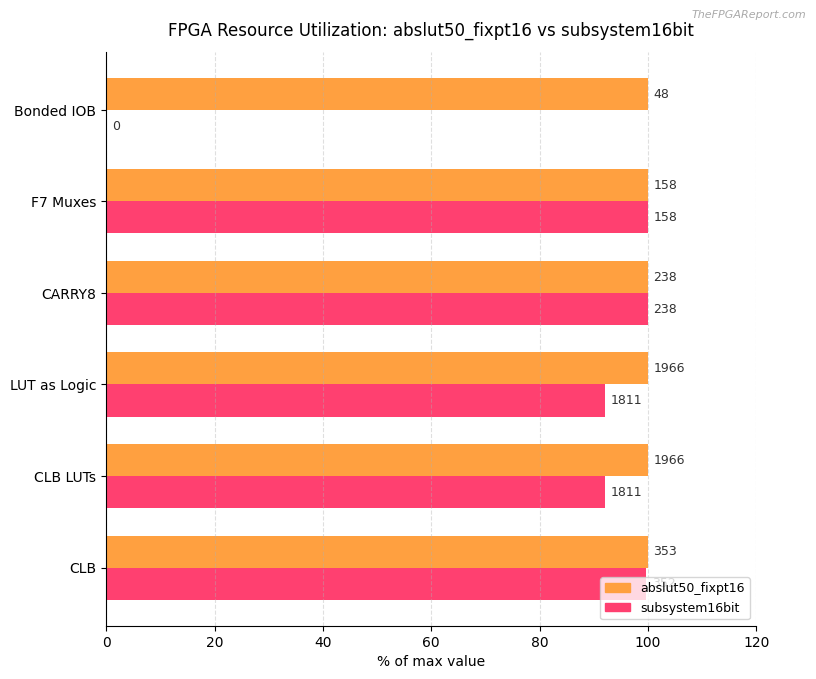

What are all the series names shown in the legend?

abslut50_fixpt16, subsystem16bit